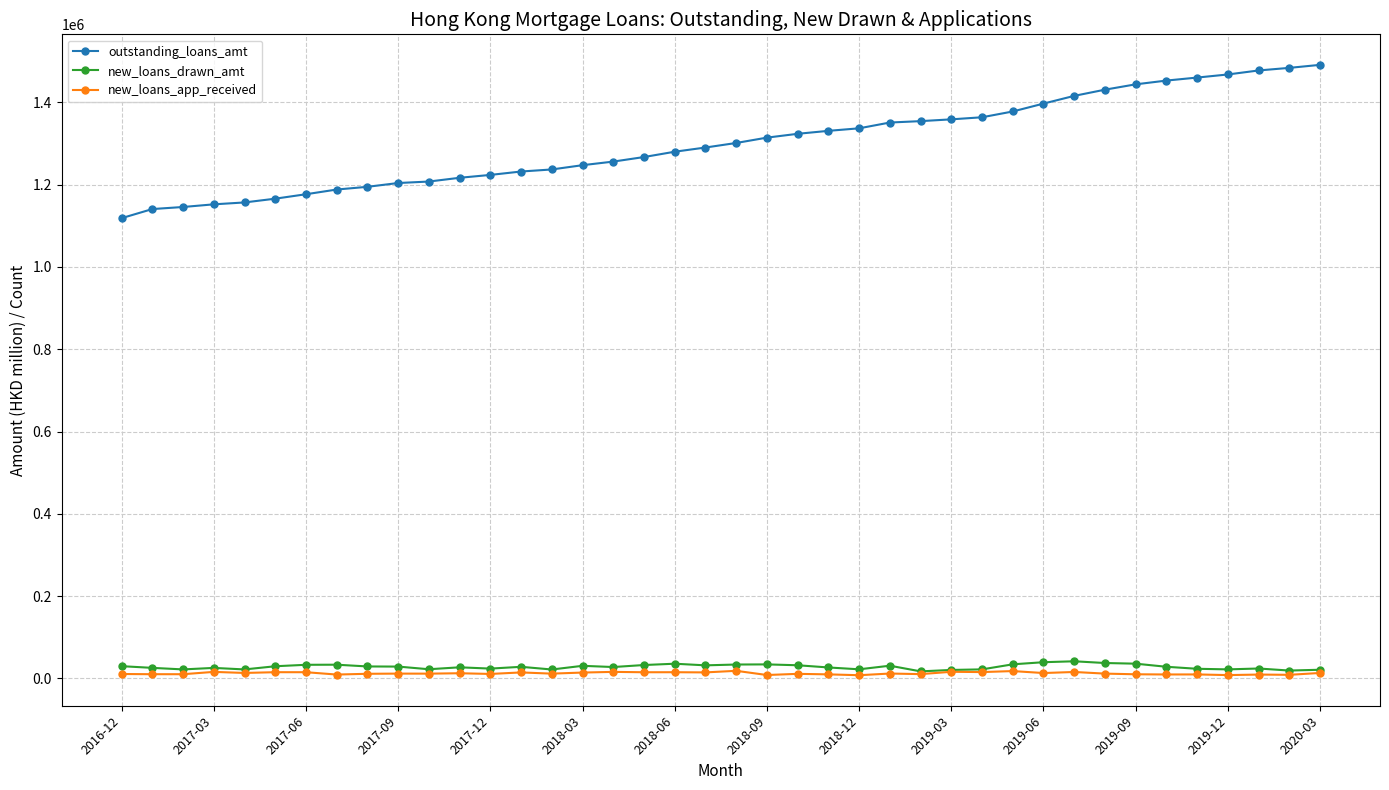

Which series has the largest range (max minus min)?

outstanding_loans_amt